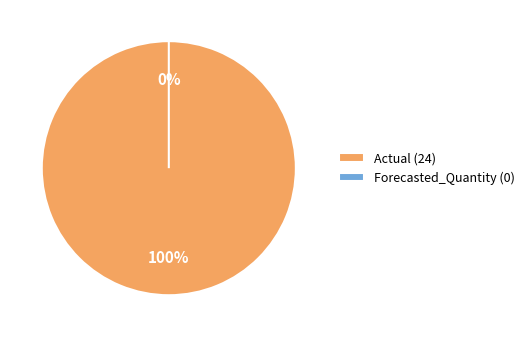

How many segments does this pie chart have?

2